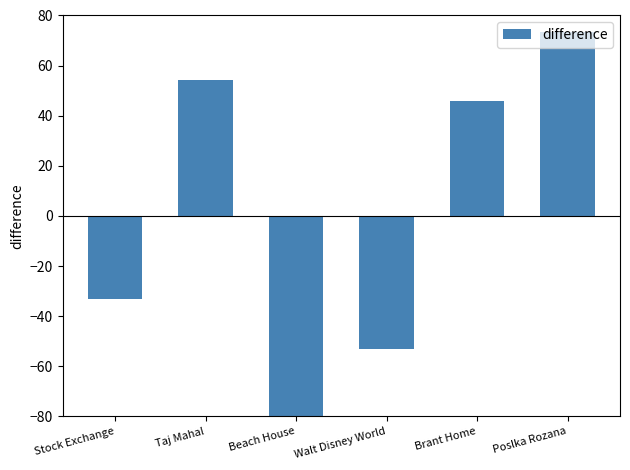

What is the difference between the maximum and minimum values?

157.8